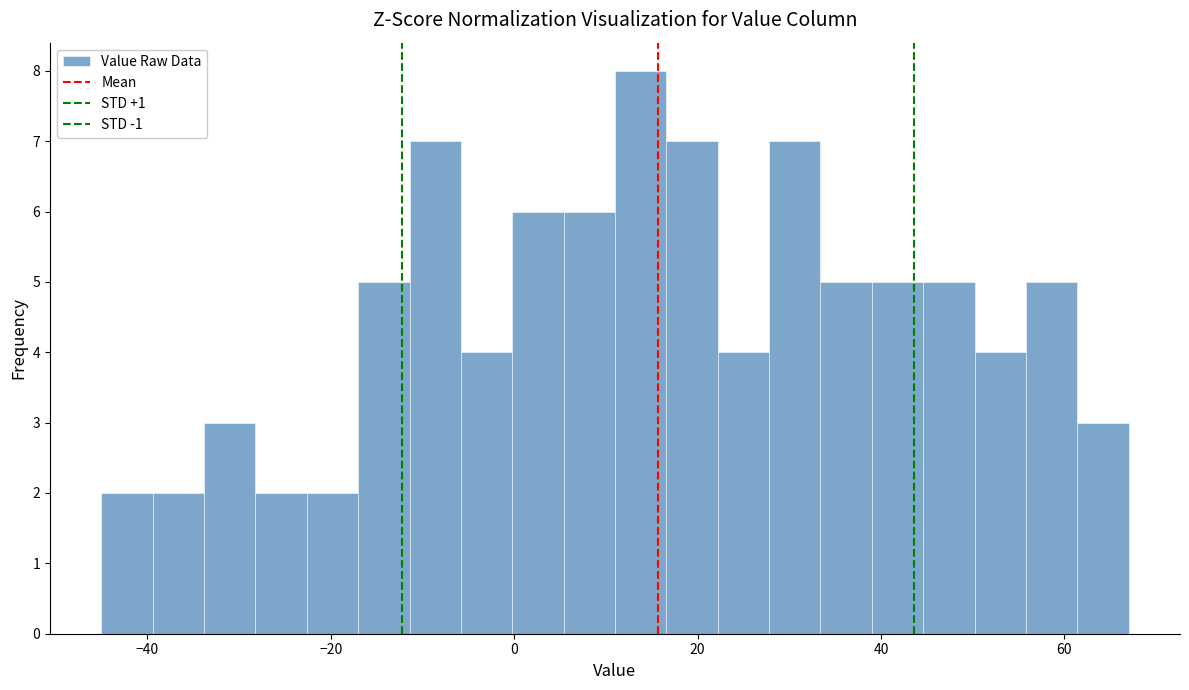

Read against the x-axis, roughly where is the centre of the tallest bar?

14